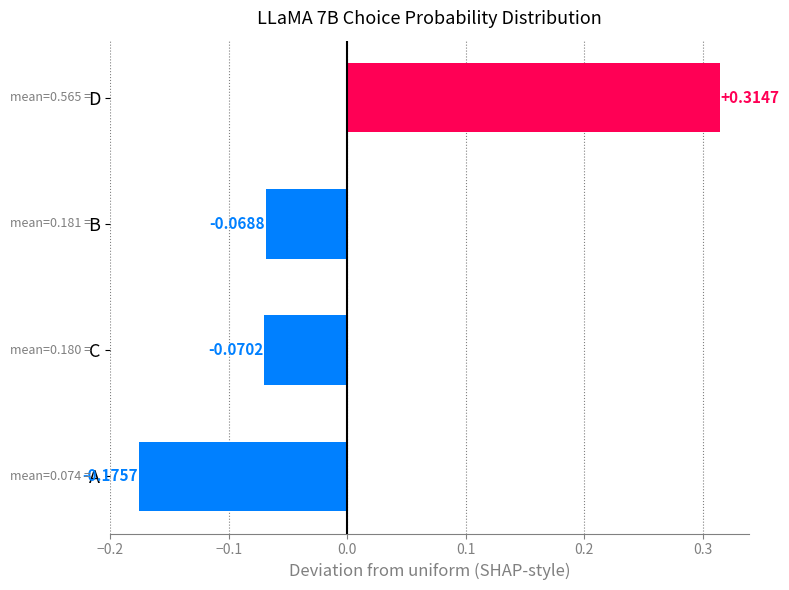

List the labels in order of value, smallest first.

A, C, B, D